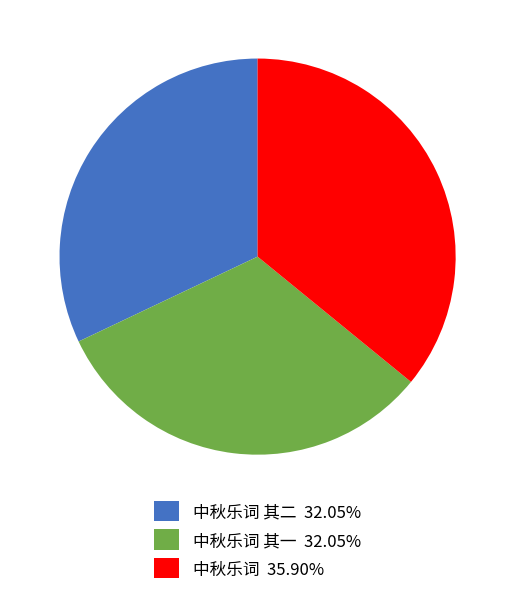

How many slices are in this pie chart?

3